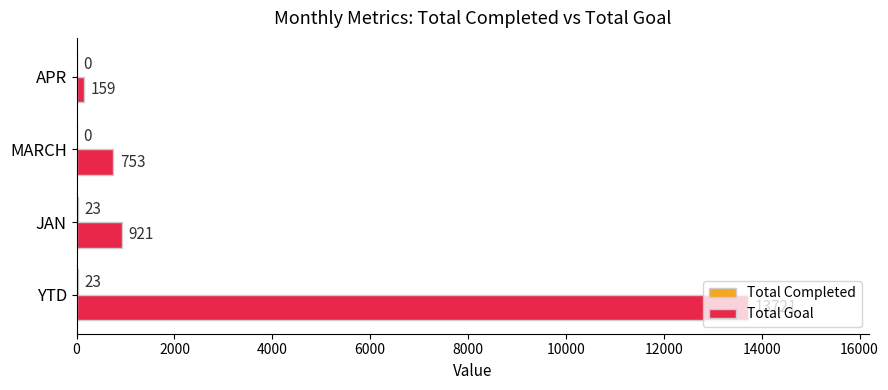

What is the greatest value displayed?

13721